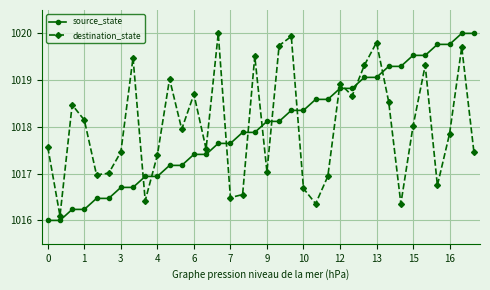

What is the value of the source_state point at the 28th from the left?

1019.1